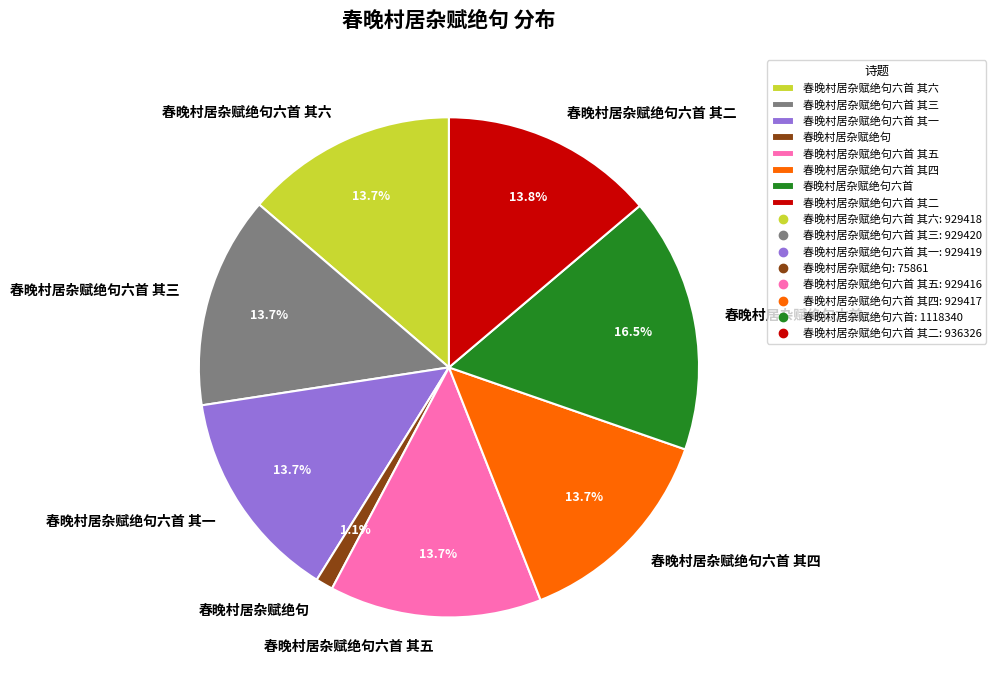

Does 春晚村居杂赋绝句 represent more than half of the total?

No